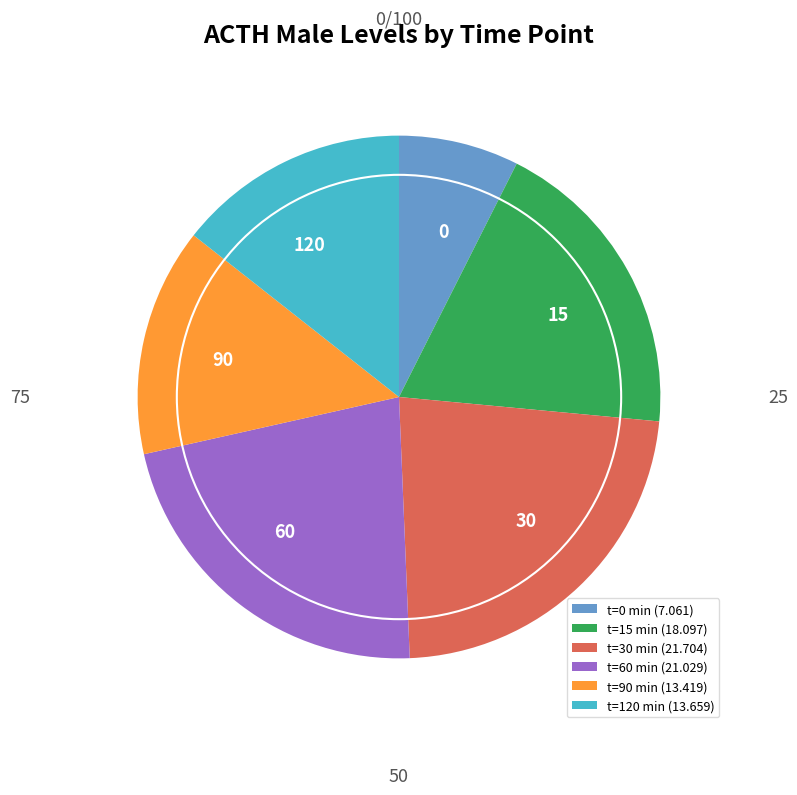

Which slice is the largest?

t=30 min (21.704)